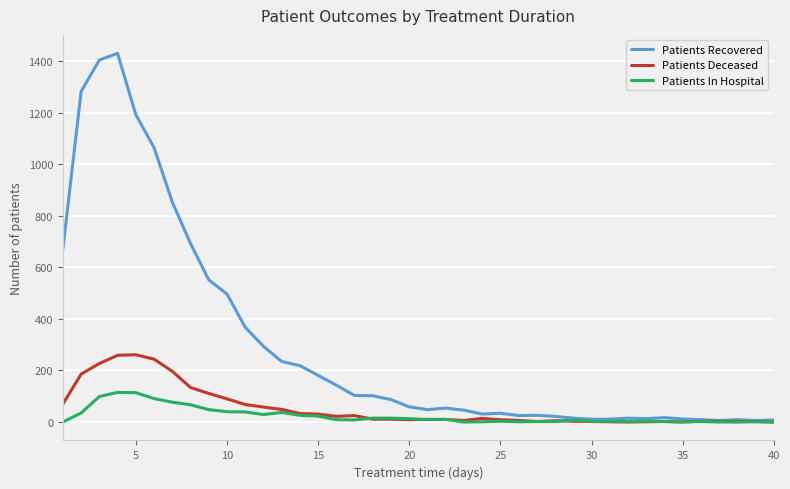

Count the number of categories in the chart.

40